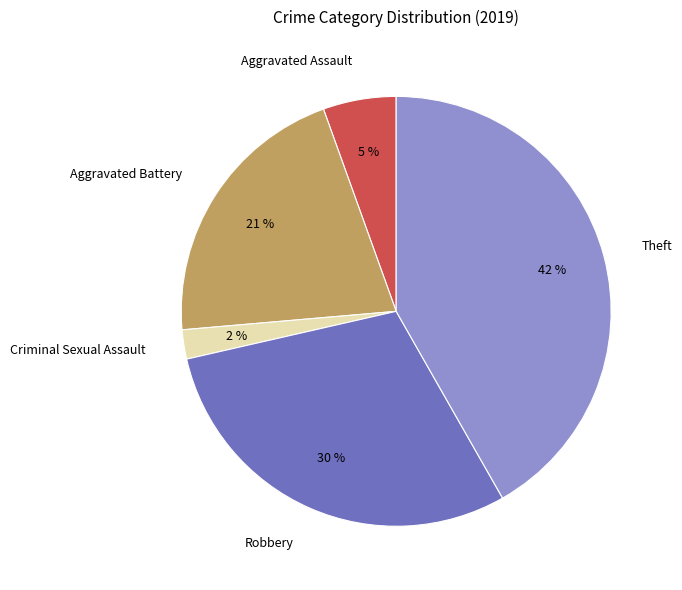

Is it true that Criminal Sexual Assault is 2% of the pie?

True